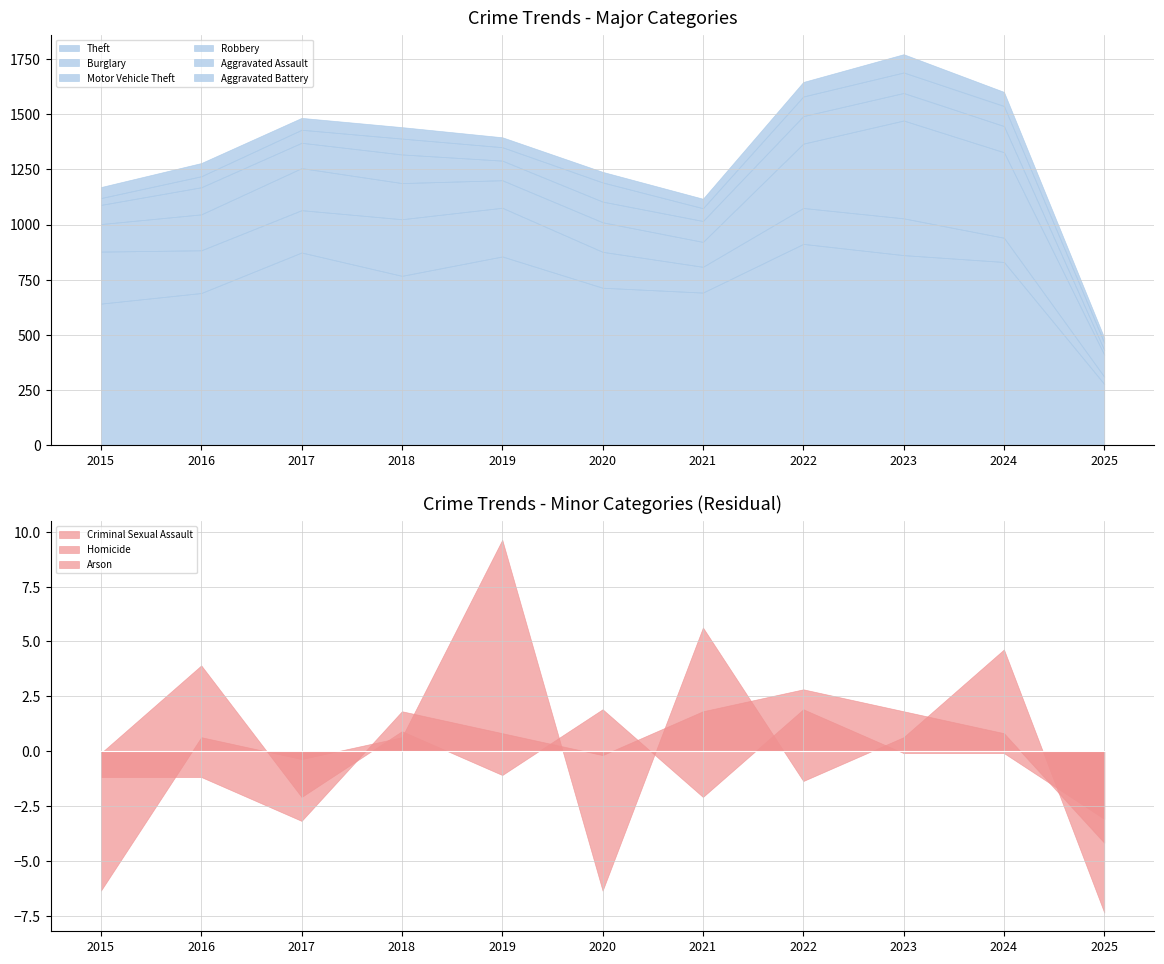

What is the difference between the highest and lowest values at 2020?

665